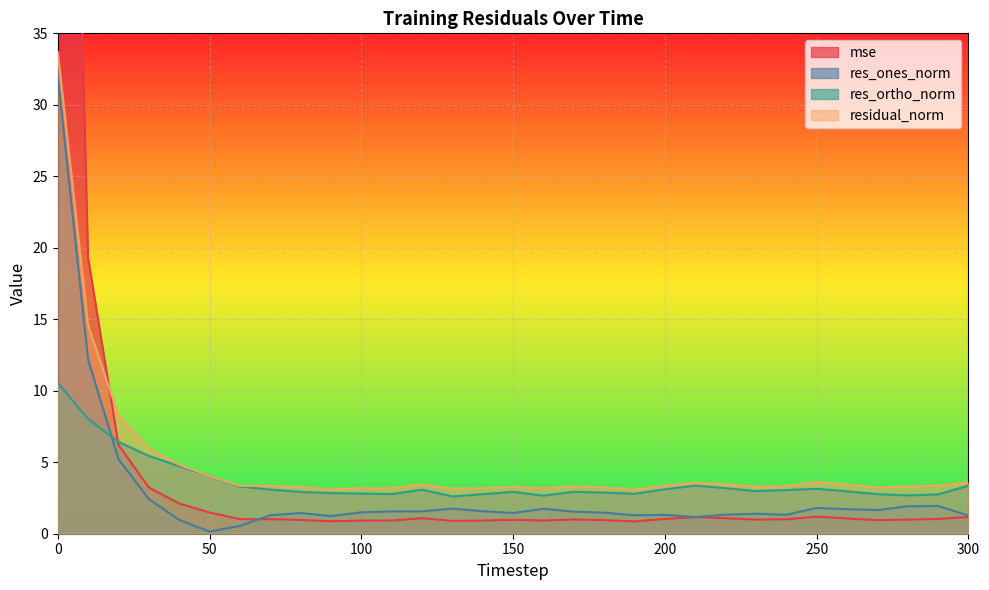

What is the spread (max minus min) of values at 40?

3.9